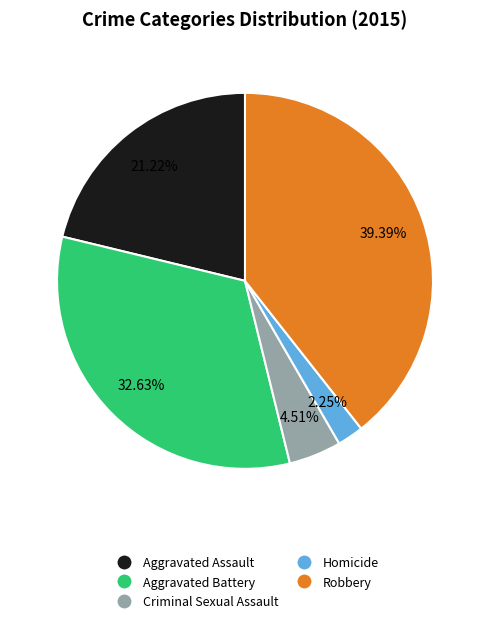

To the nearest percent, what is the difference between the largest and smallest slice percentages?

37%